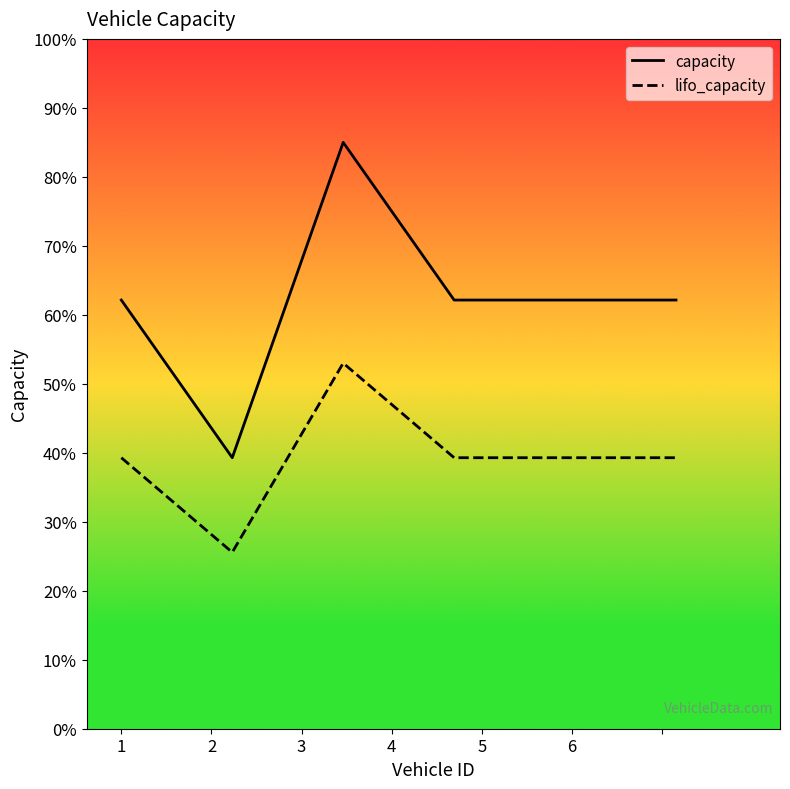

At how many categories does at least one series exceed 74?

1